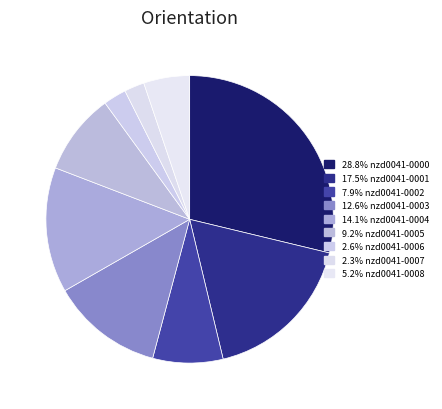

How many segments does this pie chart have?

9